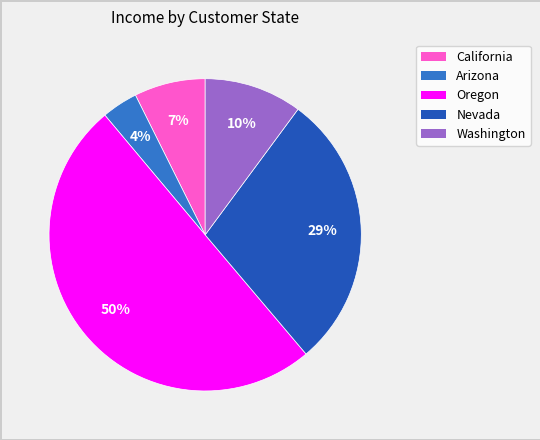

To the nearest percent, what is the average slice percentage?

20%